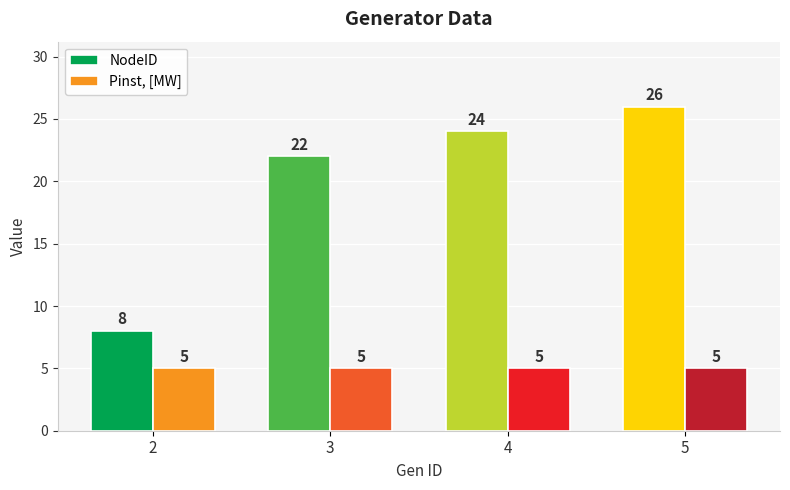

Is it true that Pinst, [MW] equals 5 at 4?

True